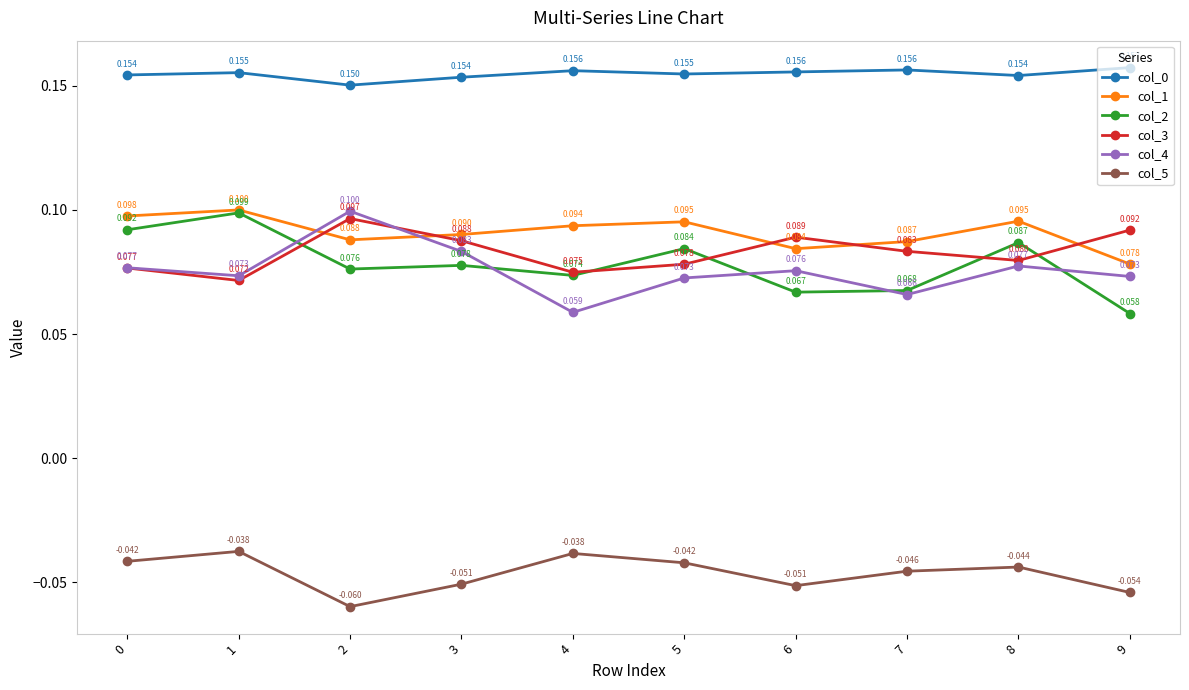

True or false: col_5 and col_4 cross at least once.

False